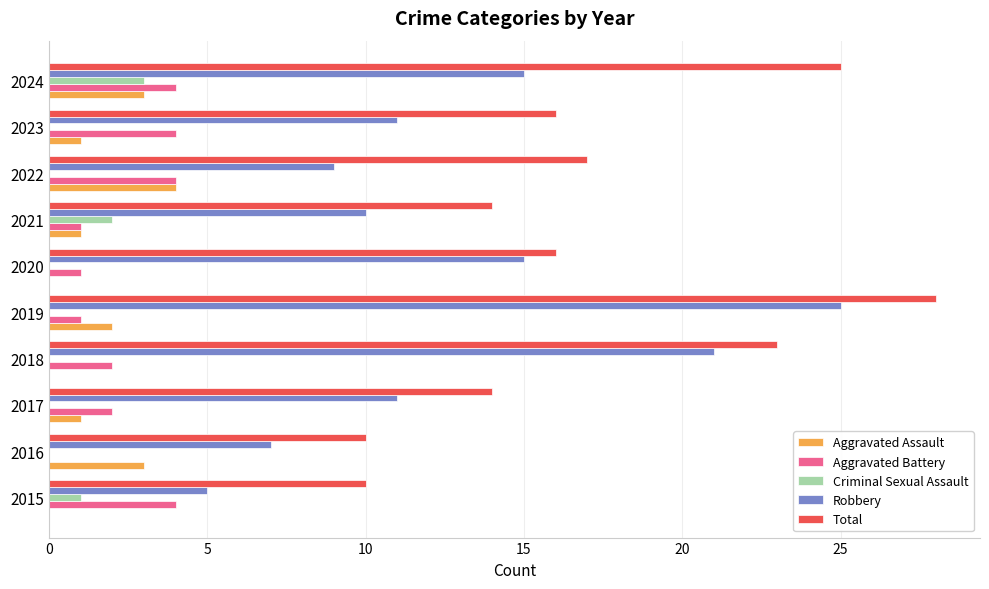

Which series has the largest total across all categories?

Total